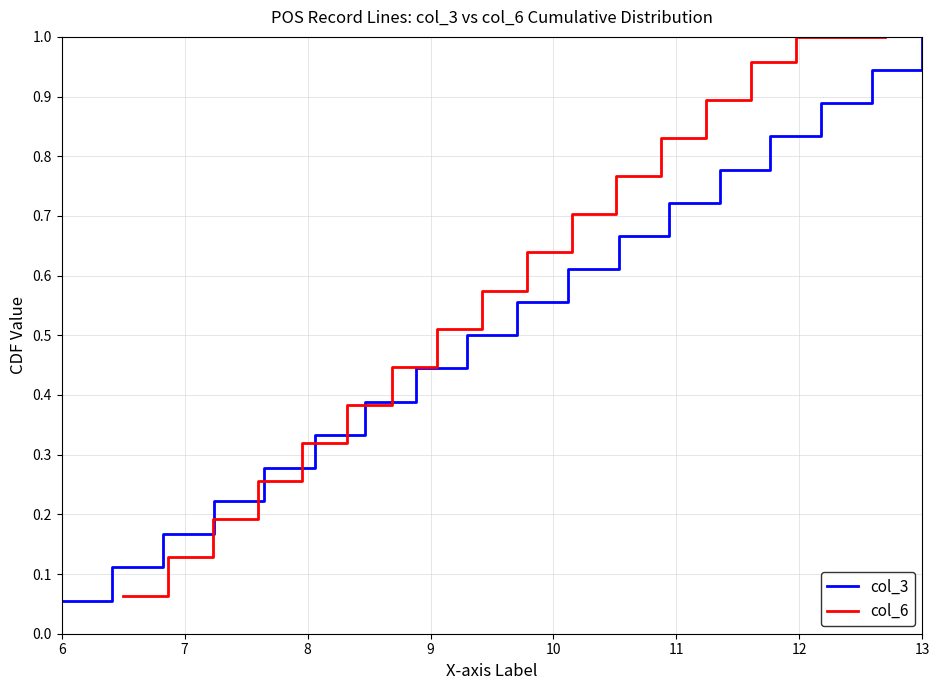

What are all the series names shown in the legend?

col_3, col_6